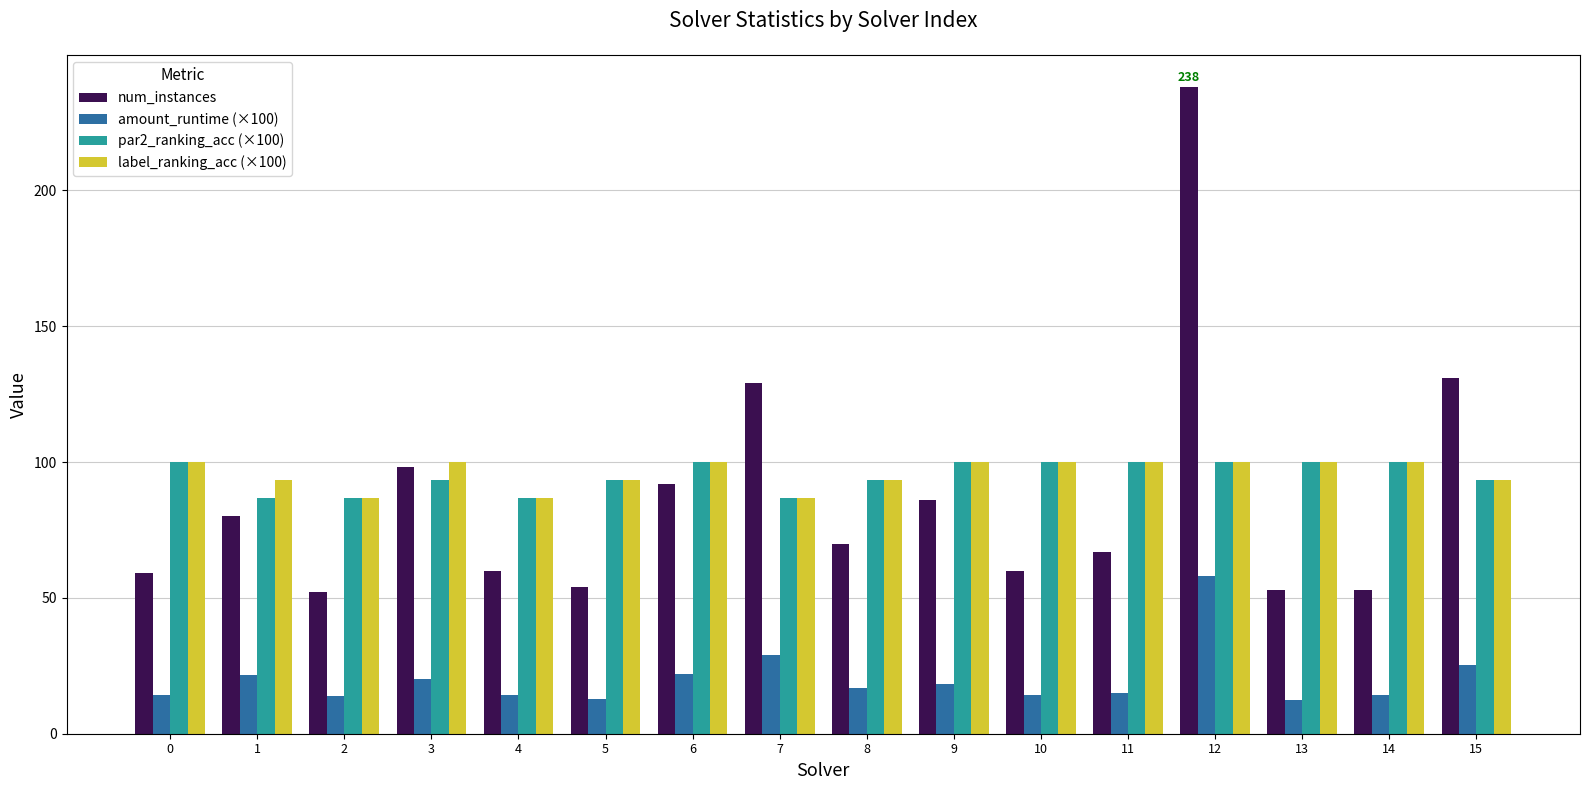

How many values in the amount_runtime (×100) series are below 16?

8